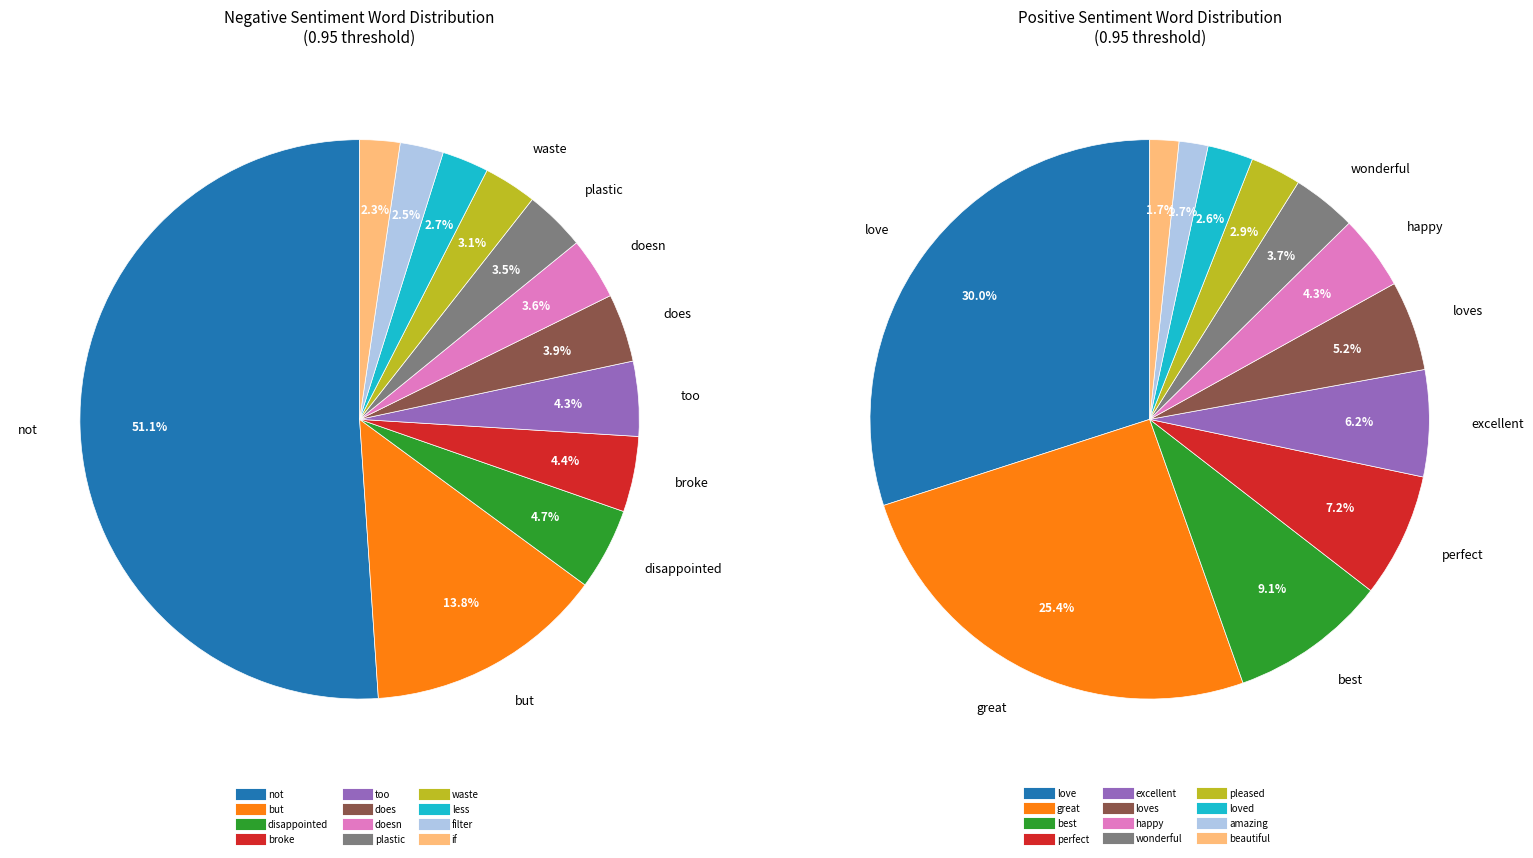

What percentage is NOT represented by if?

97.7%